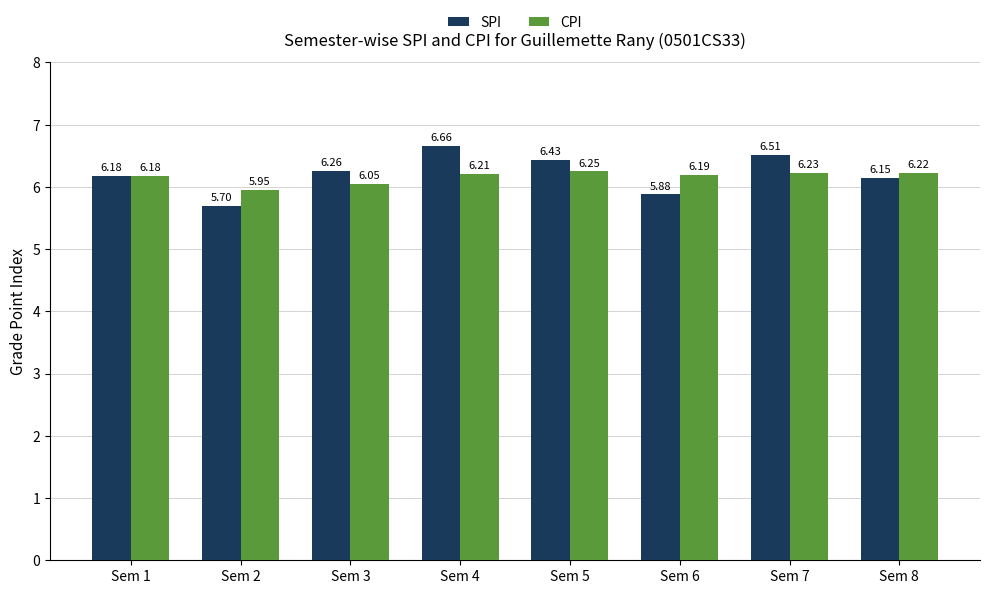

What is the difference between the second highest and second lowest values in the CPI series?

0.2